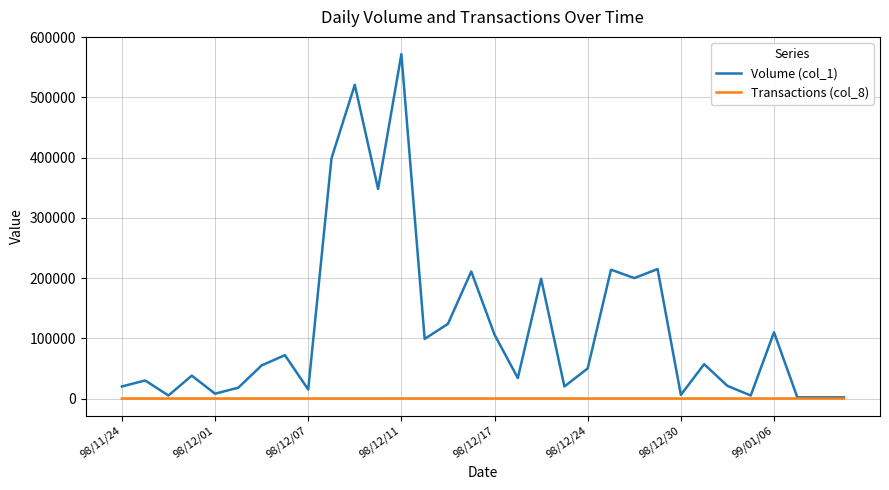

Which series has the largest range (max minus min)?

Volume (col_1)